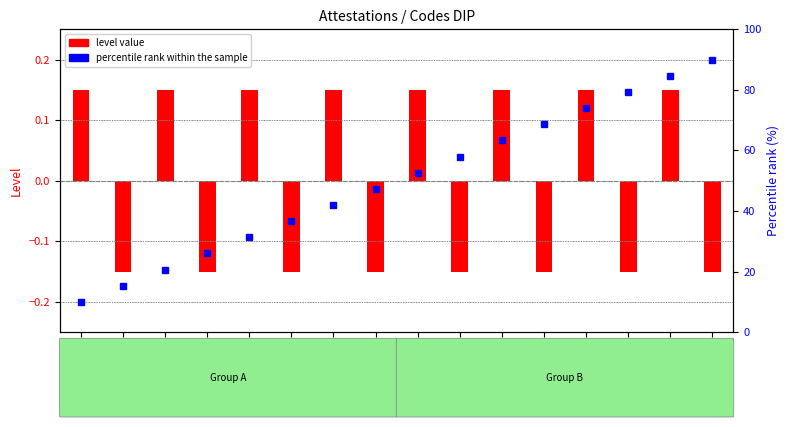

Read the percentile rank within the sample value at DIP28.

31.3